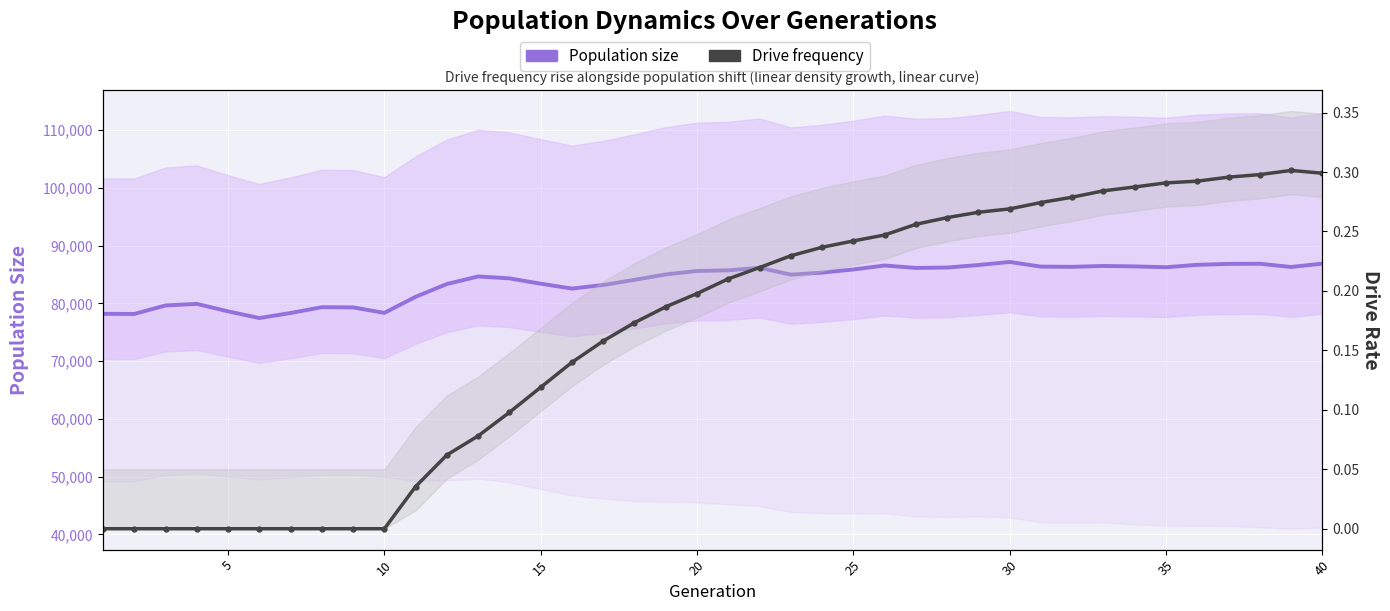

List the series in order of their peak value, lowest first.

Drive frequency, Population size